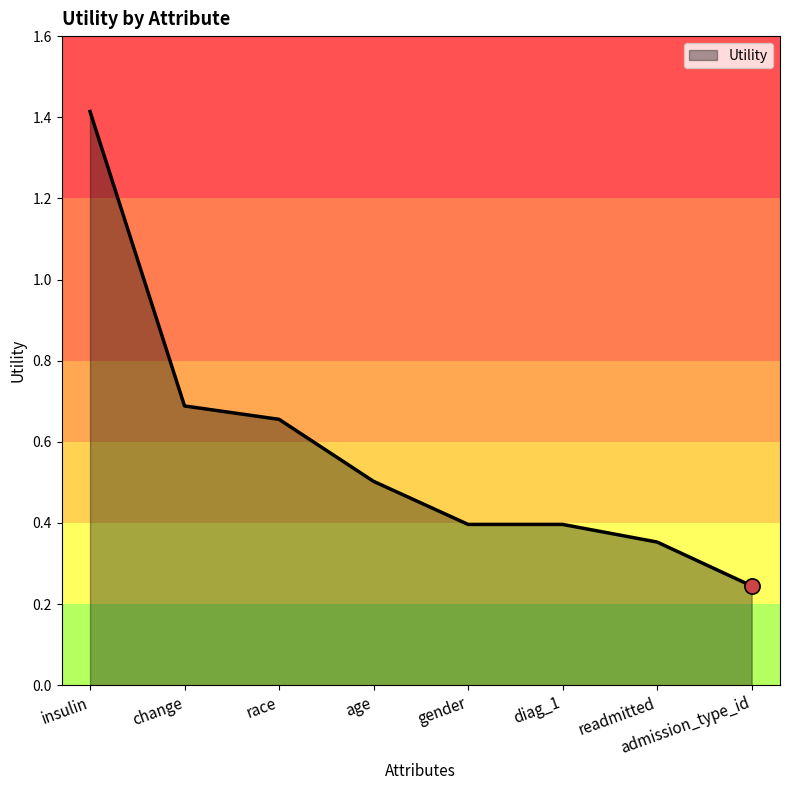

What is the change in value from change to age?

-0.2